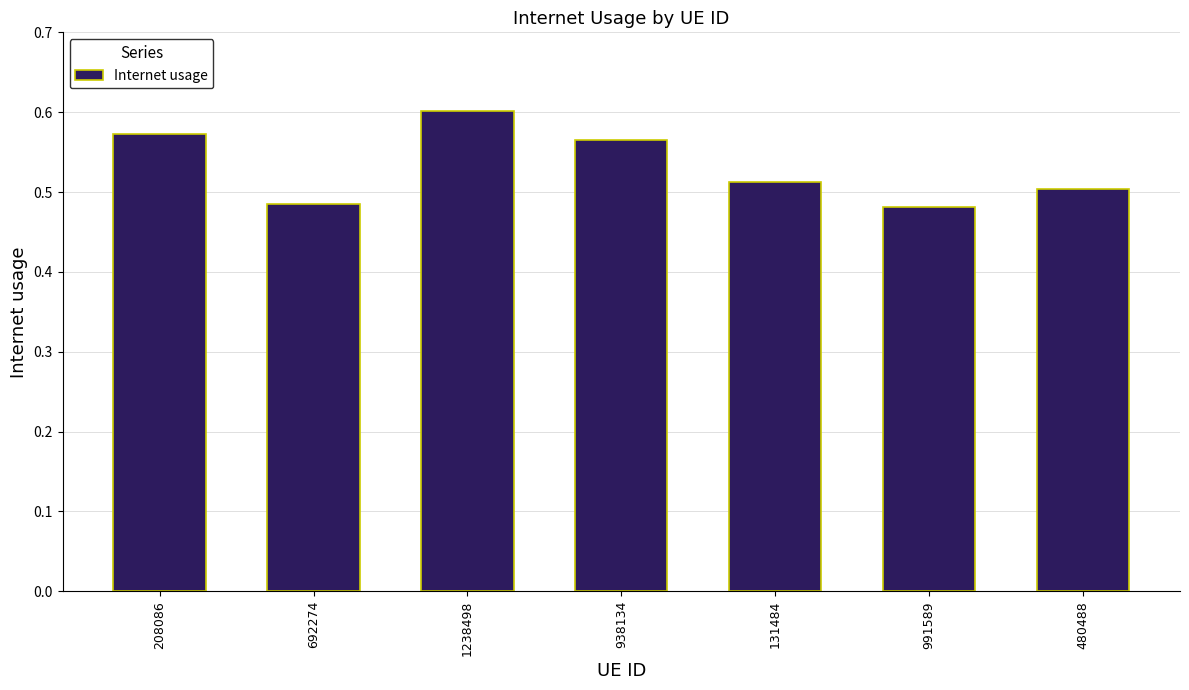

What is the sum of all values?

3.7